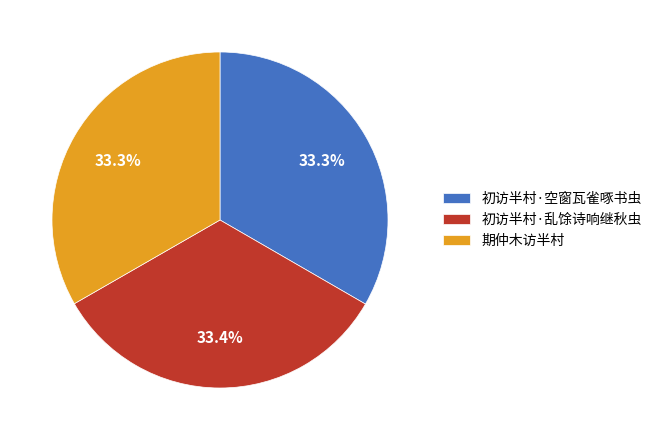

To the nearest percent, what portion does 初访半村·空窗瓦雀啄书虫 represent?

33%